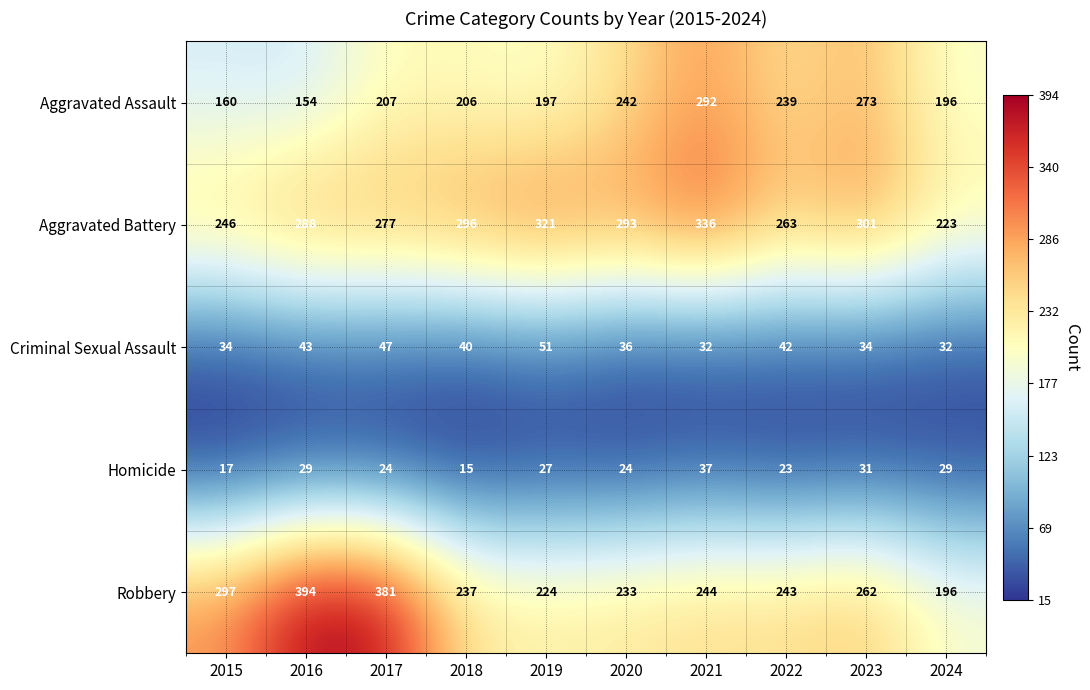

What is the smallest value displayed?

15